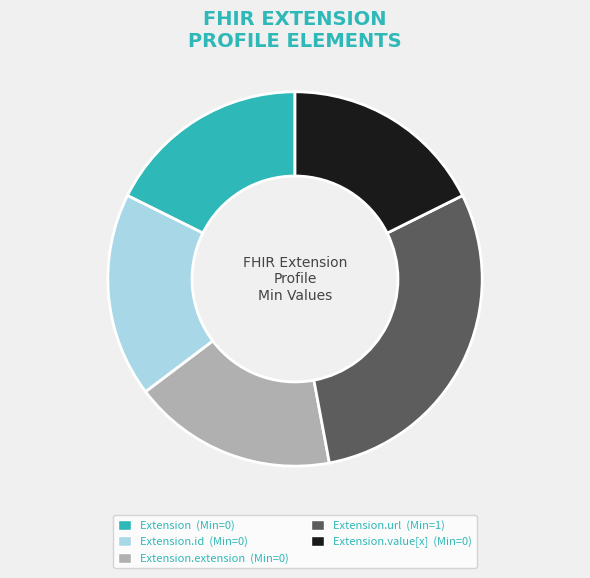

Which slice is the largest?

Extension.url (Min=1)